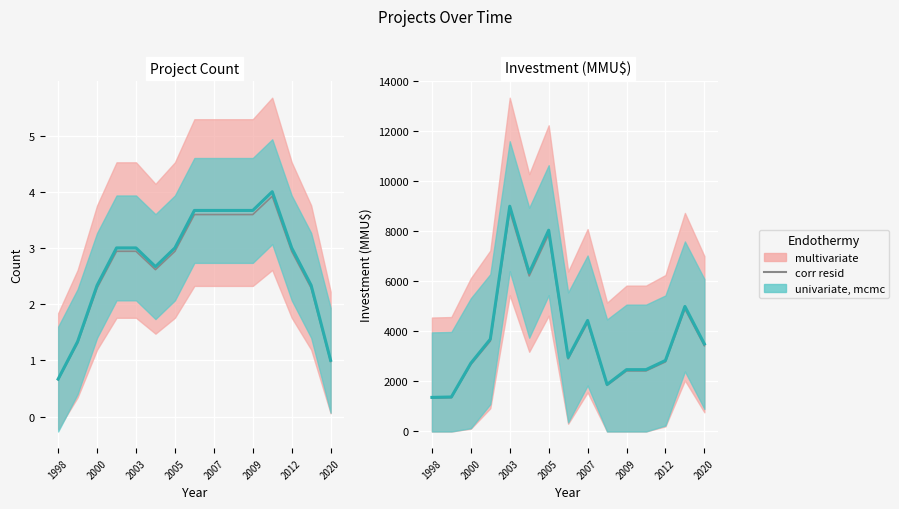

True or false: corr resid has a value of 3430.0 at 2020.

True